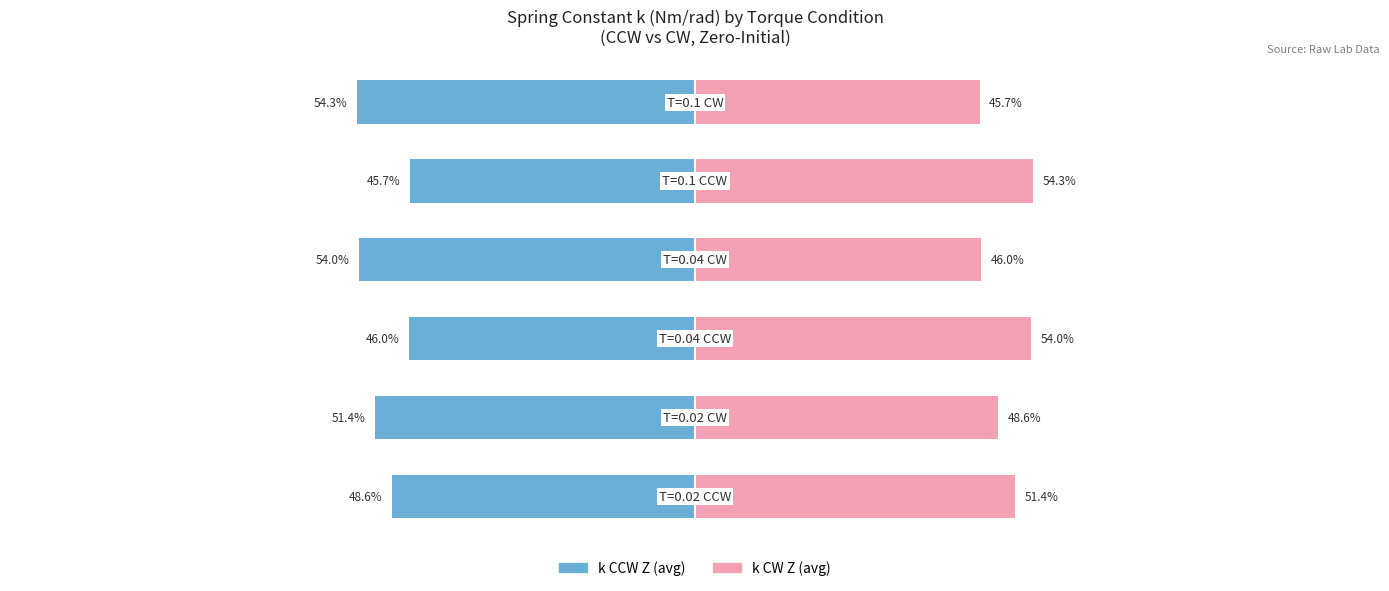

The value of k CW Z (avg) at 5 is 14.4. True or false?

False